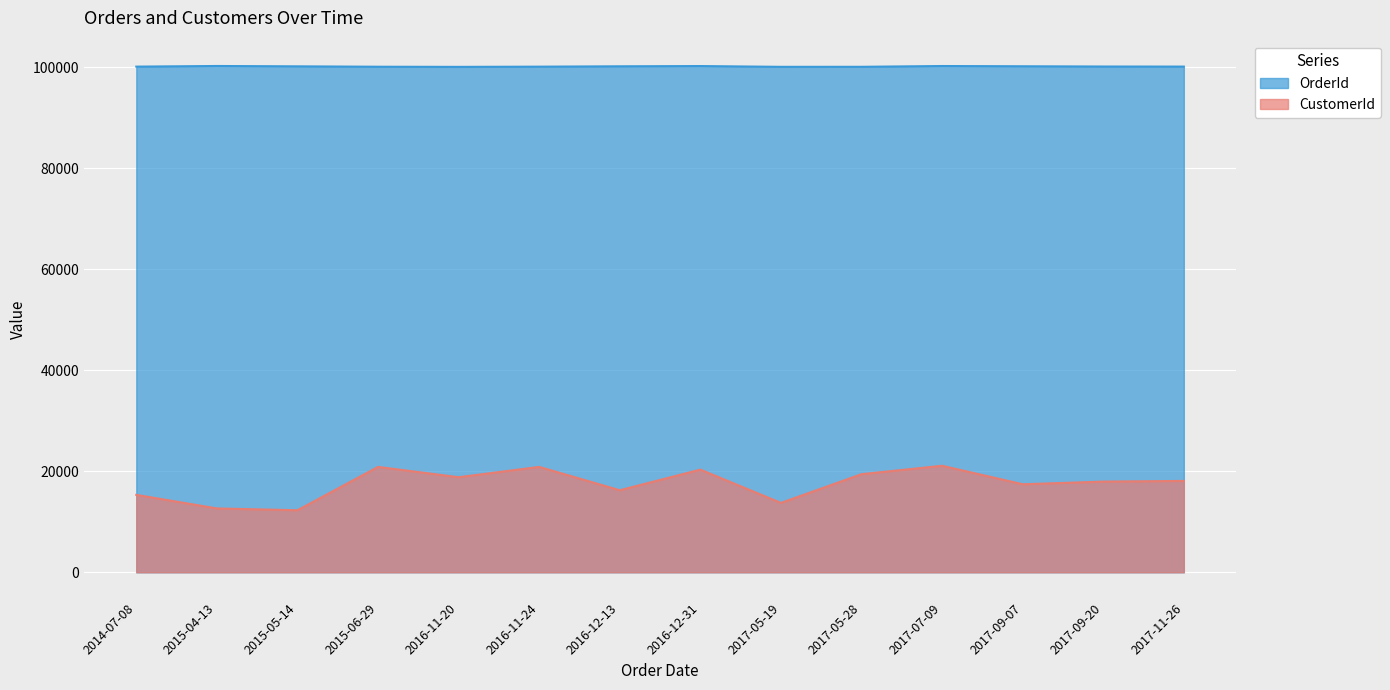

What is the difference between the highest and lowest values at 2017-11-26?

82012